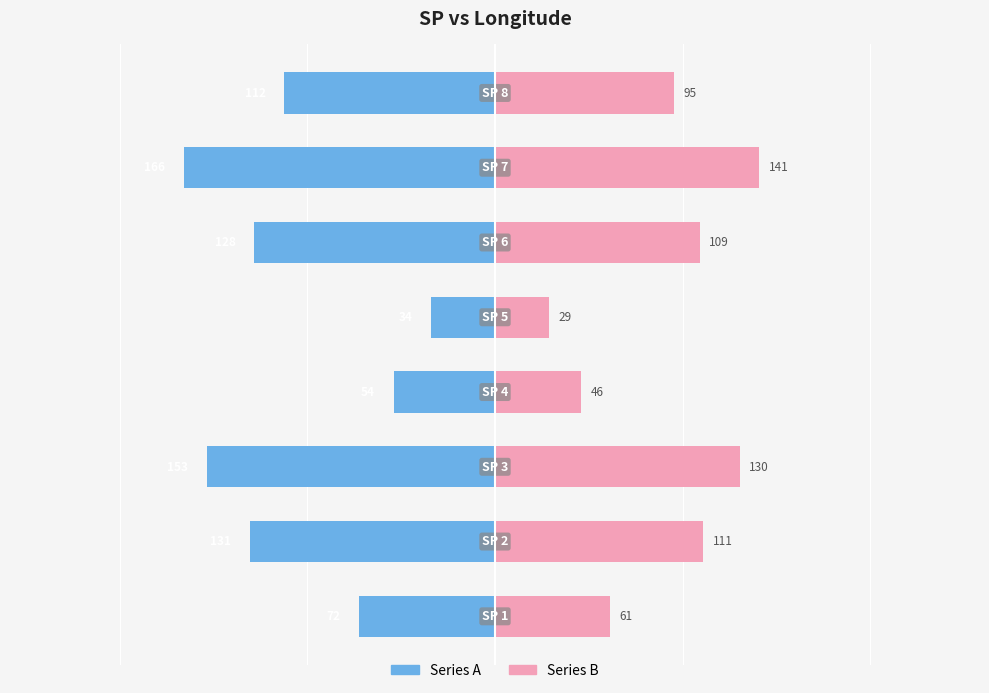

What is the difference between the second highest and minimum values in the longitude (right) series?

101.5